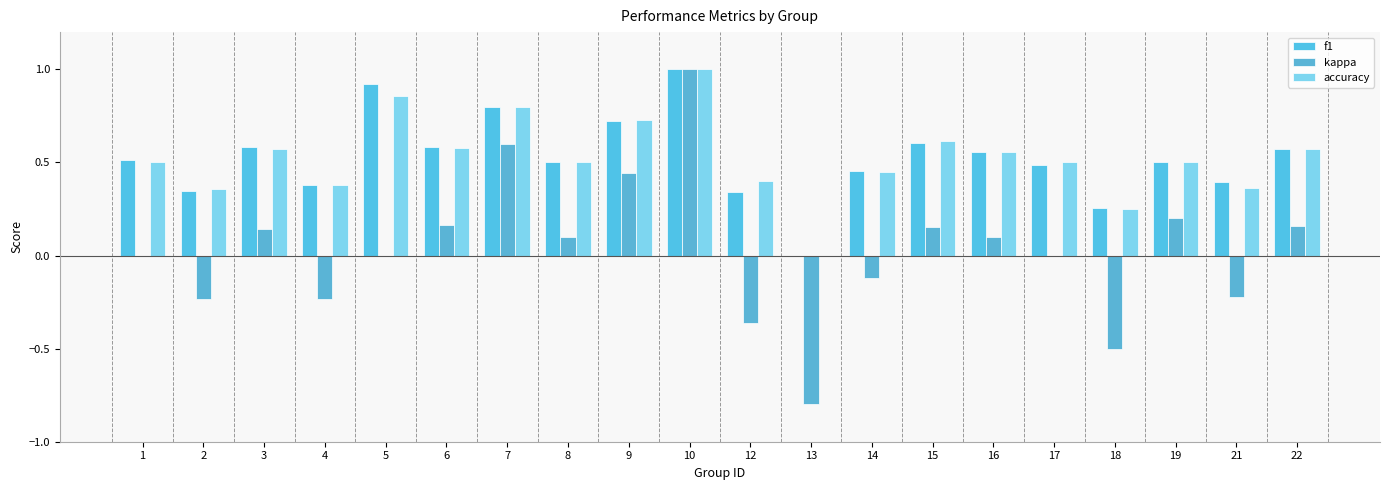

How many groups of bars are there?

20